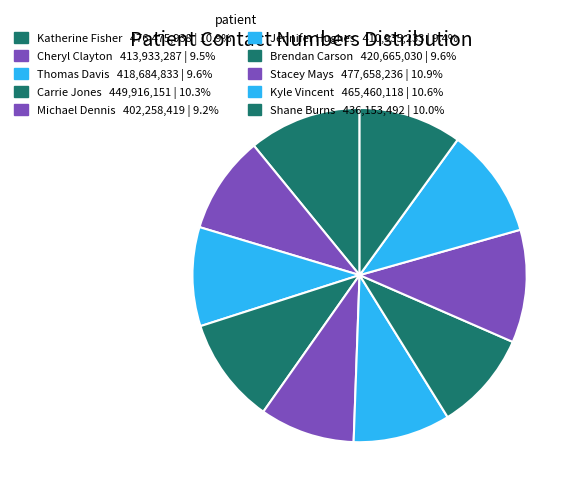

How many segments does this pie chart have?

10